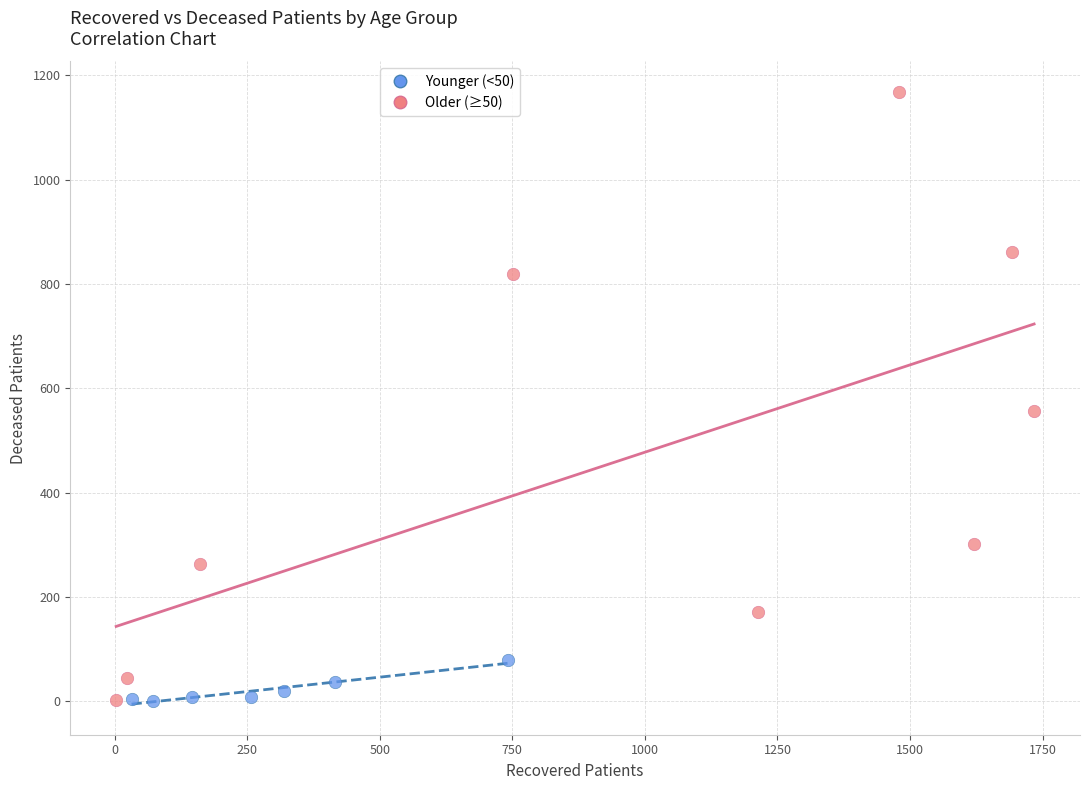

Which series has the widest spread of Y values?

Older (≥50)